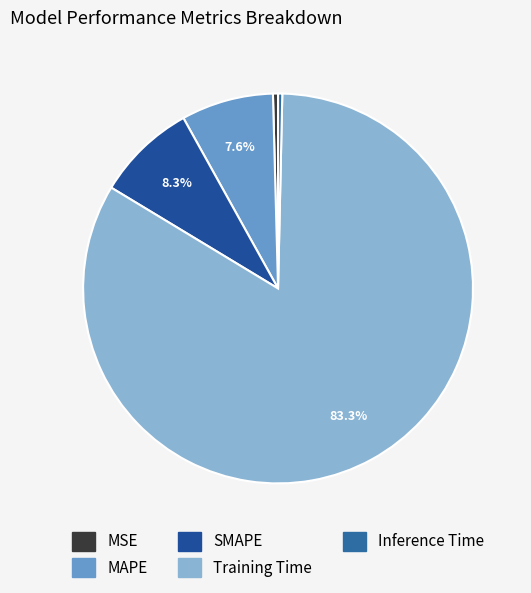

How many slices are in this pie chart?

5